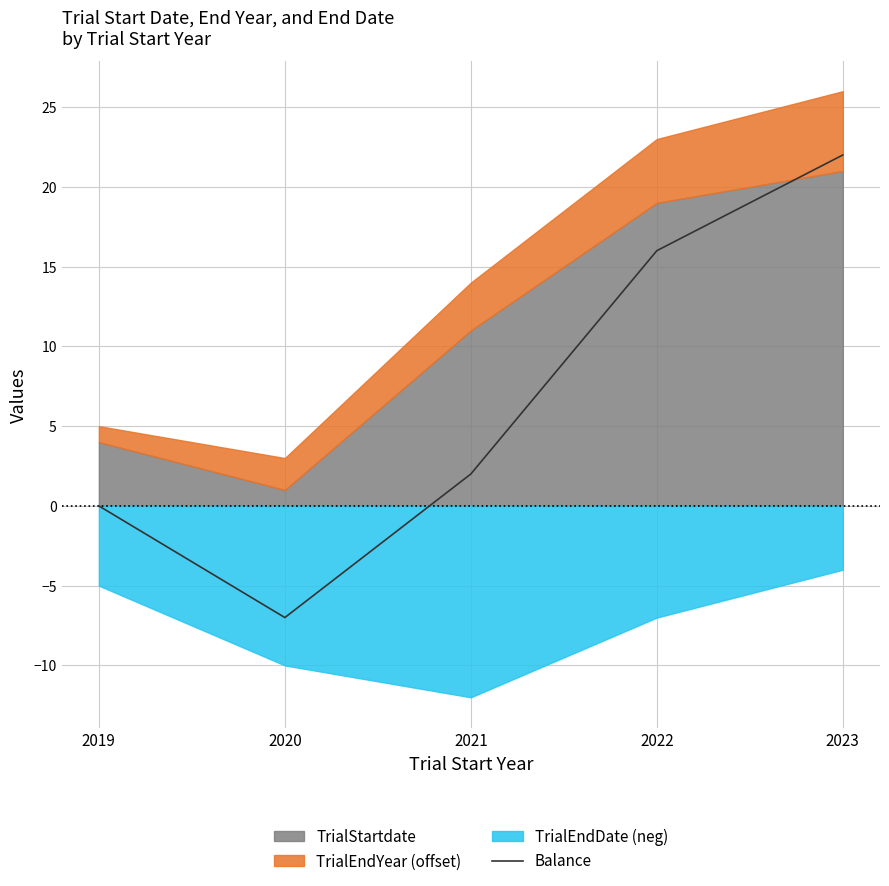

Is it true that Balance equals 16 at 2022?

True